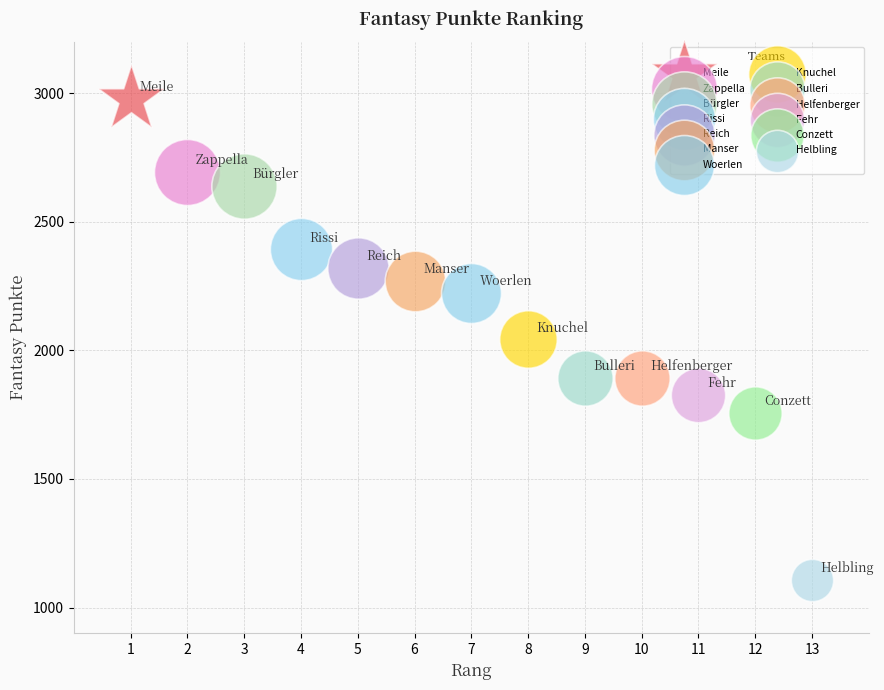

Which series contains the lowest Y value?

Helbling